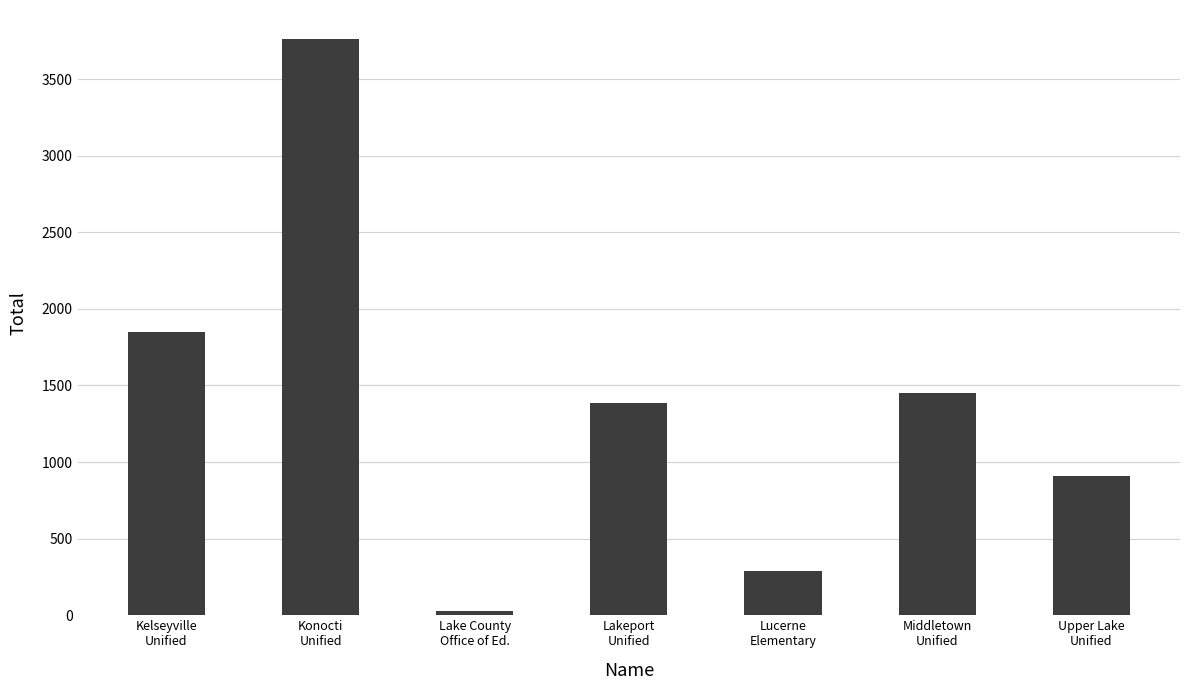

What is the change in value from Lake County
Office of Ed. to Middletown
Unified?

+1424